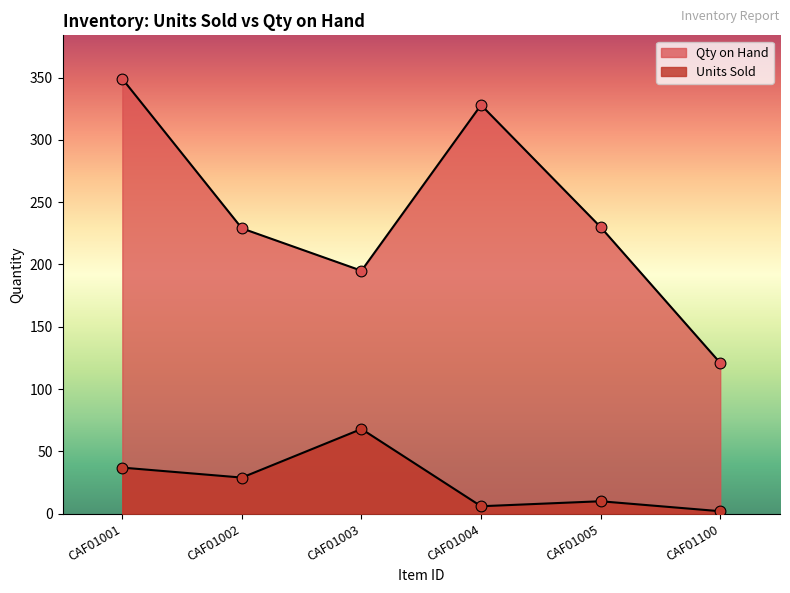

Which series reaches the maximum Y coordinate?

Qty on Hand